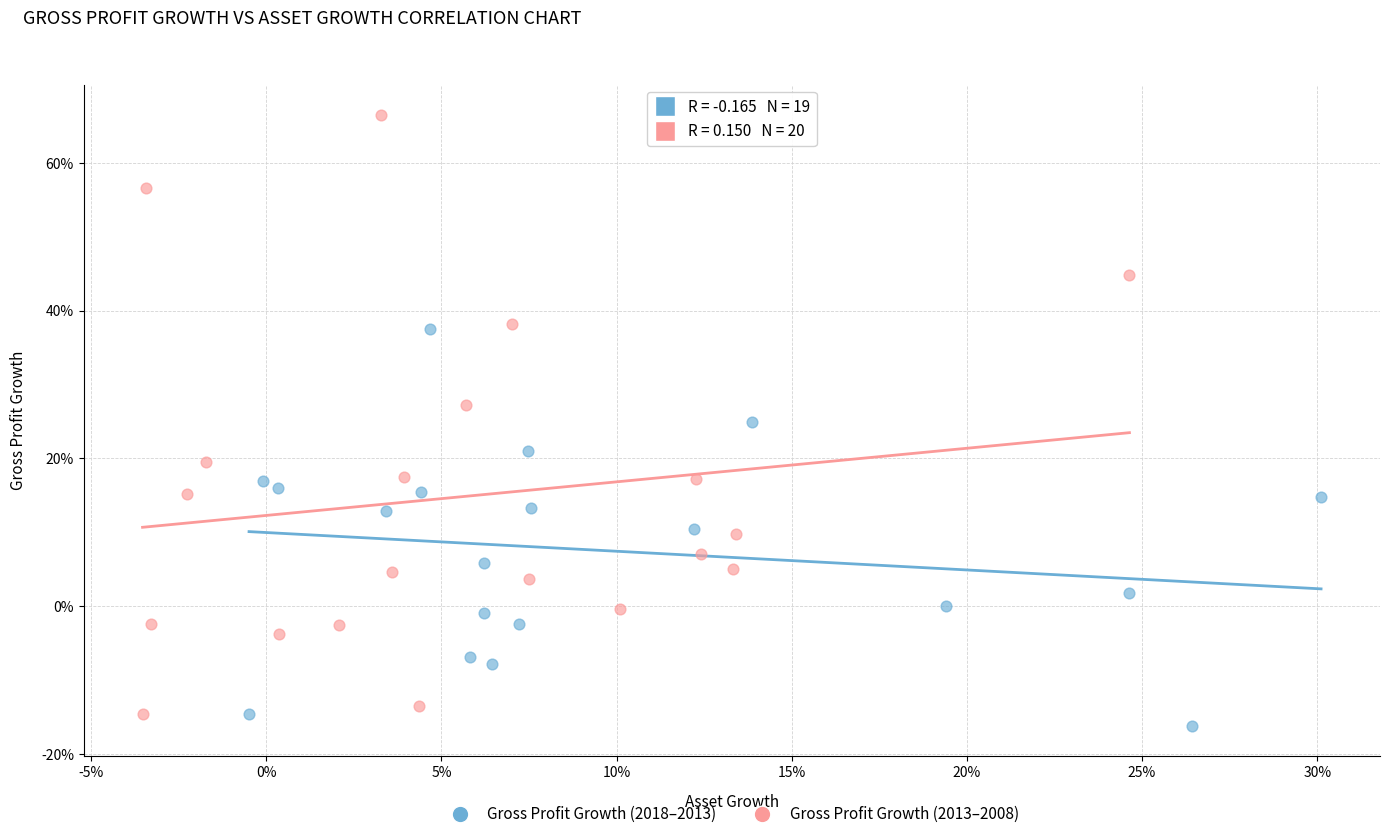

Which series contains the lowest Y value?

Gross Profit Growth (2018–2013)